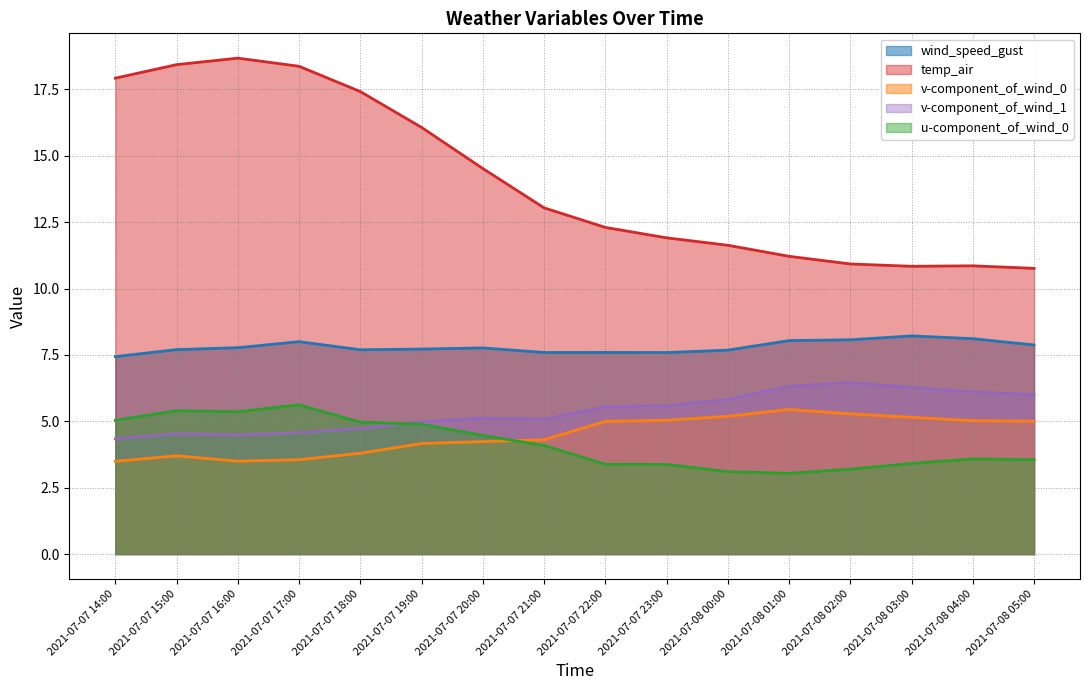

What is the value of the v-component_of_wind_0 point at the 9th from the left?

5.0